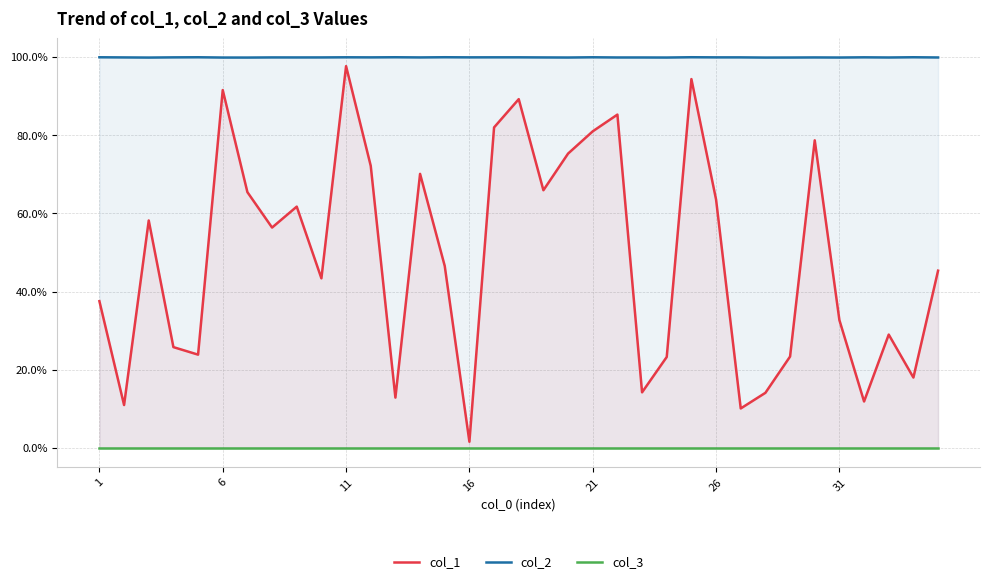

Reading right to left, what are all the values shown in this chart?

col_1: 45.4	18.0	29.0	11.9	32.7	78.7	23.4	14.1	10.1	63.6	94.4	23.3	14.2	85.3	81.0	75.3	66.0	89.3	82.0	1.6	46.6	70.1	12.9	72.2	97.7	43.4	61.8	56.4	65.5	91.6	23.9	25.8	58.2	11.0	37.6
col_2: 99.9	100.0	99.9	100.0	99.9	99.9	99.9	99.9	100.0	100.0	100.0	99.9	99.9	99.9	100.0	99.9	99.9	100.0	100.0	100.0	100.0	100.0	100.0	100.0	100.0	100.0	99.9	100.0	99.9	99.9	100.0	100.0	99.9	100.0	100.0
col_3: 0.0	0.0	0.0	0.0	0.0	0.0	0.0	0.0	0.0	0.0	0.0	0.0	0.0	0.0	0.0	0.0	0.0	0.0	0.0	0.0	0.0	0.0	0.0	0.0	0.0	0.0	0.0	0.0	0.0	0.0	0.0	0.0	0.0	0.0	0.0